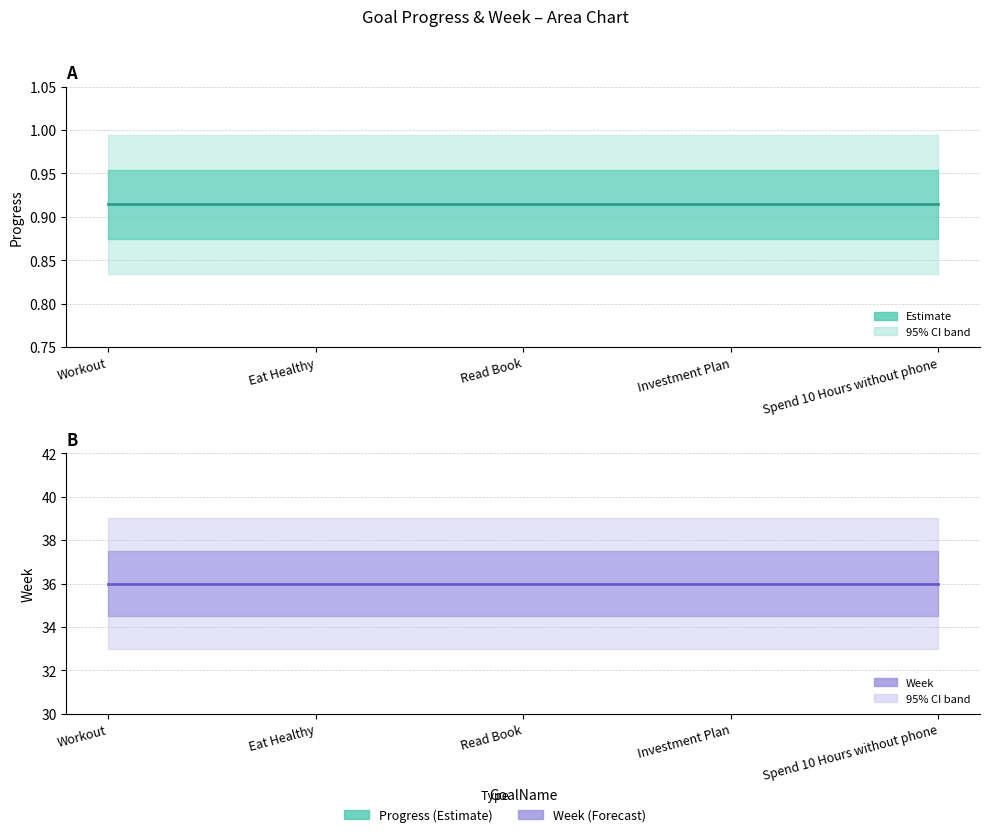

Count the number of data series in this chart.

2